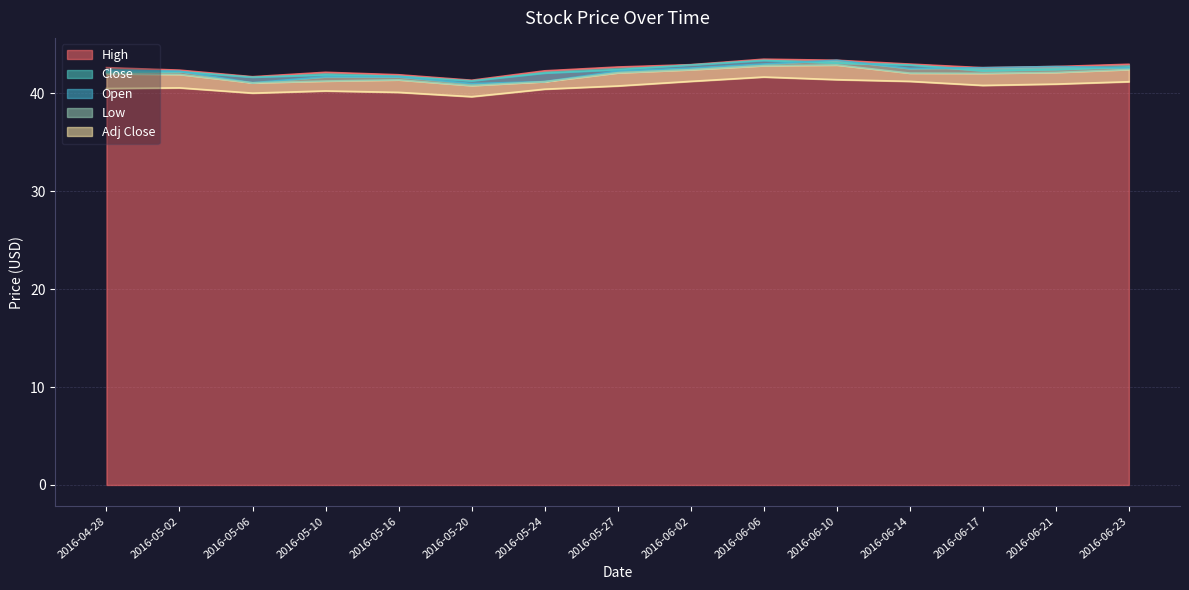

At which category is the sum across all series the highest?

2016-06-06